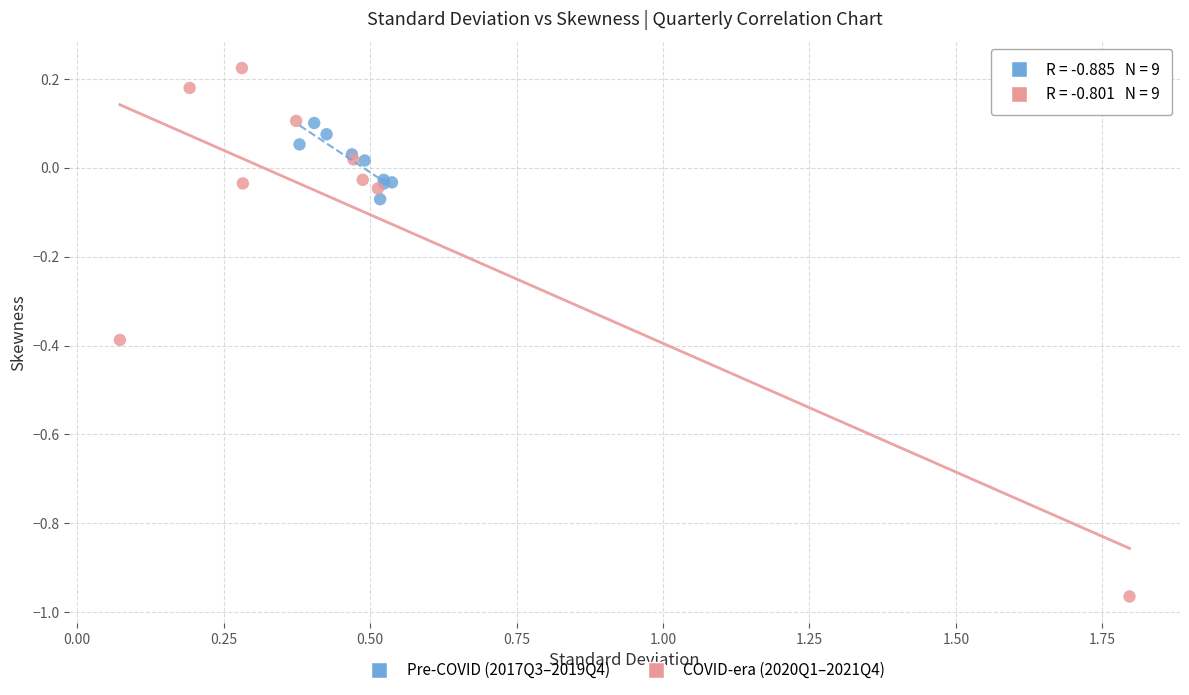

Which series contains the highest Y value?

COVID-era (2020Q1–2021Q4)